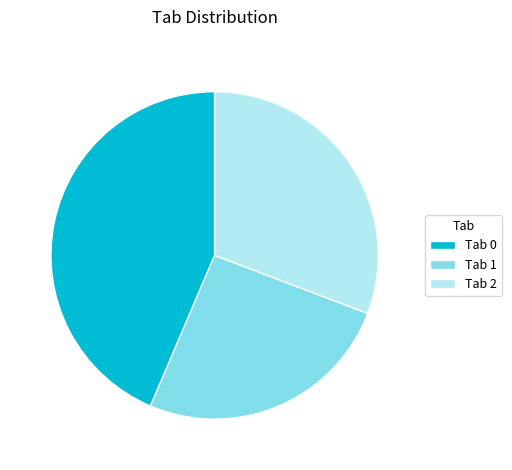

True or false: Tab 2 accounts for 19% of the total.

False